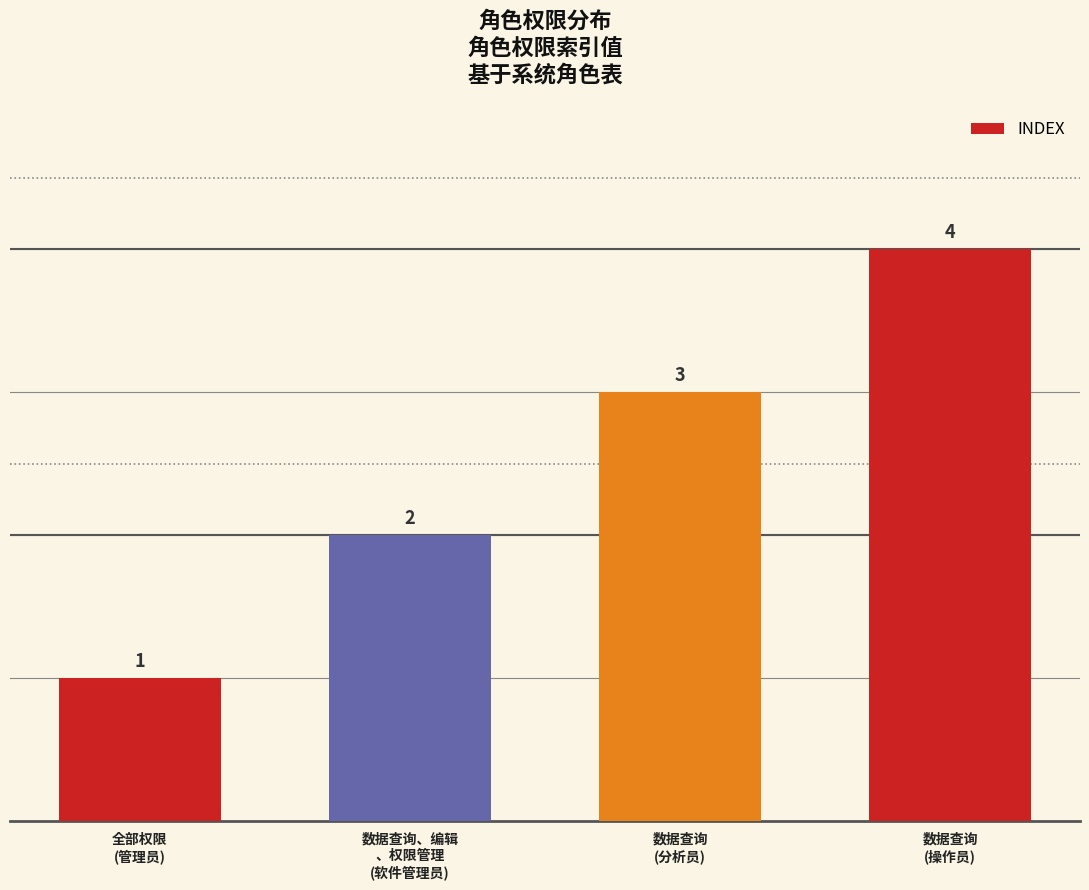

What is the change in value from 全部权限
(管理员) to 数据查询
(操作员)?

+3